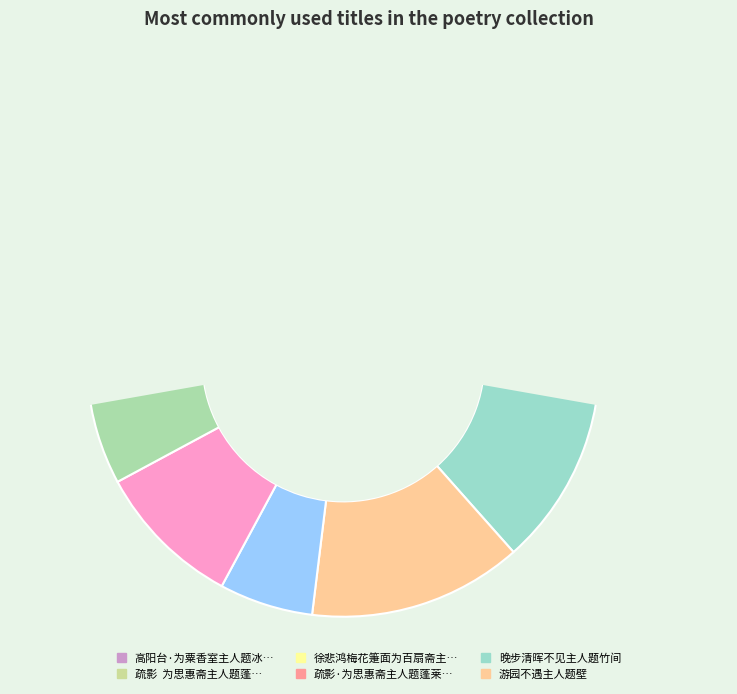

Combined, do 疏影  为思惠斋主人题蓬莱春影图 and 口占步暮阑阁主人题秋山倚声图韵 account for over 50%?

No